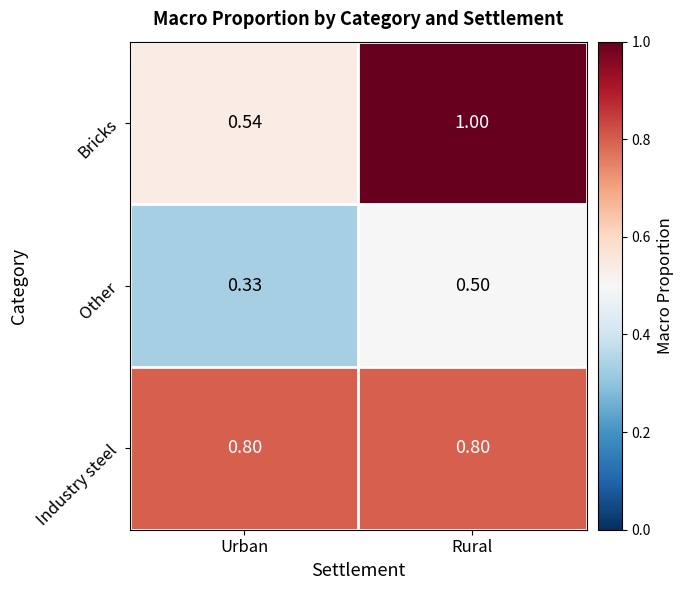

List the labels in order of Other value, largest first.

Rural, Urban